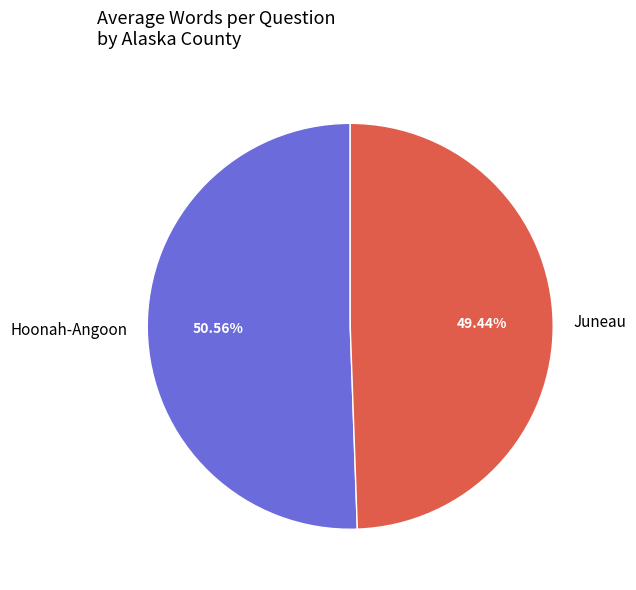

Which has a higher value, Hoonah-Angoon or Juneau?

Hoonah-Angoon